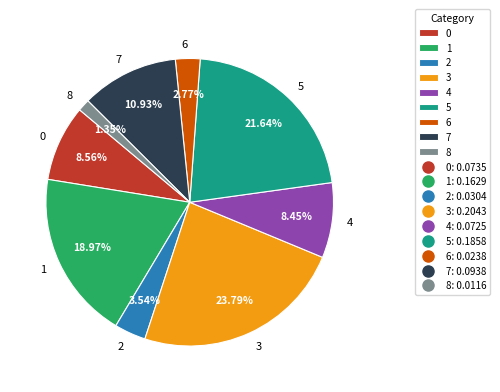

Do 2 and 6 together represent more than half of the pie?

No